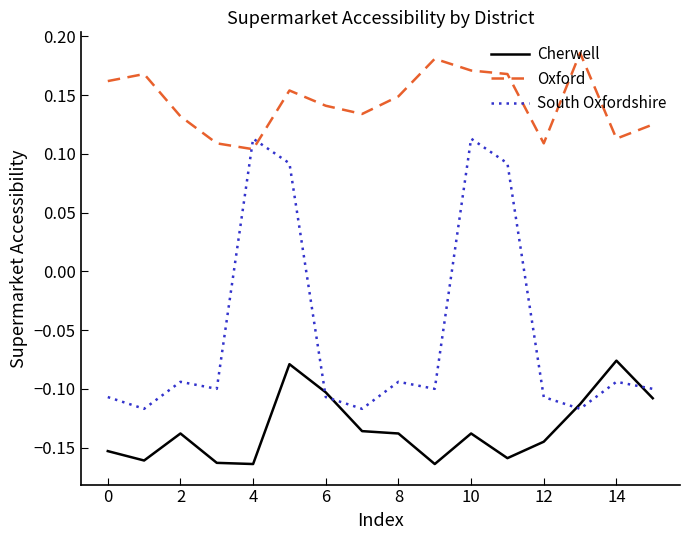

Which series has the largest total across all categories?

Oxford